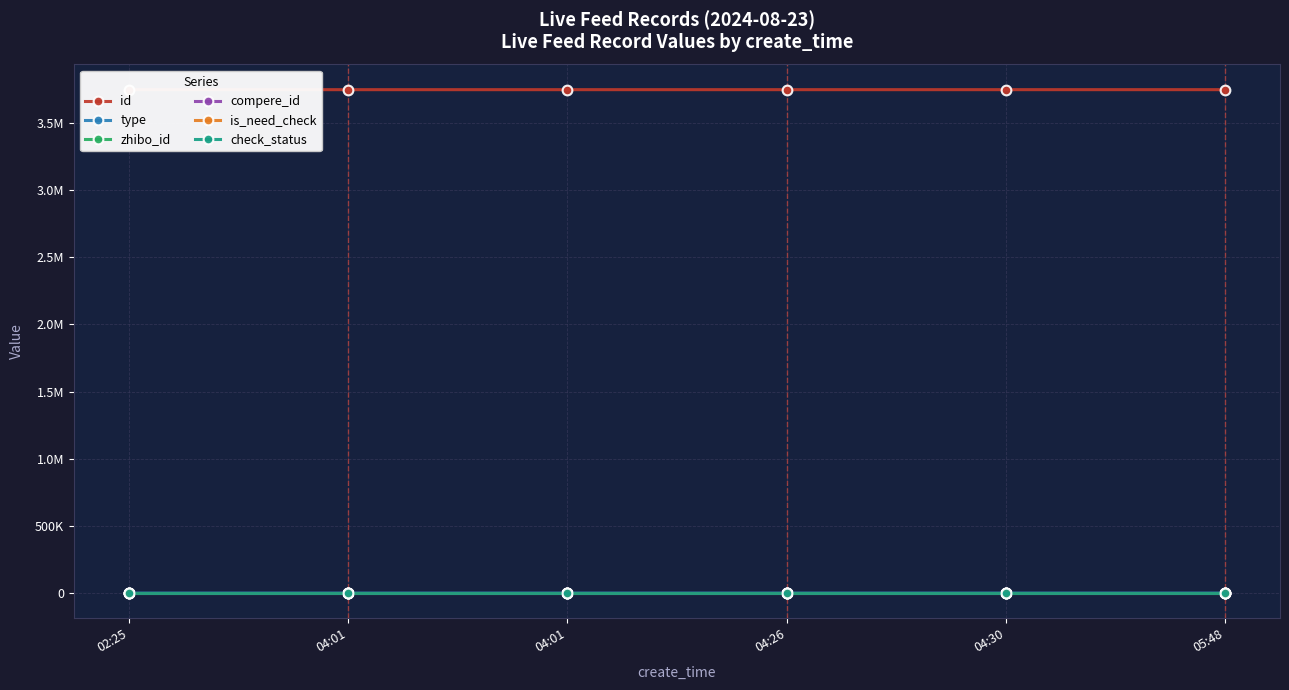

Rank the categories by type value from lowest to highest.

02:25, 04:26, 04:30, 05:48, 04:01, 04:01